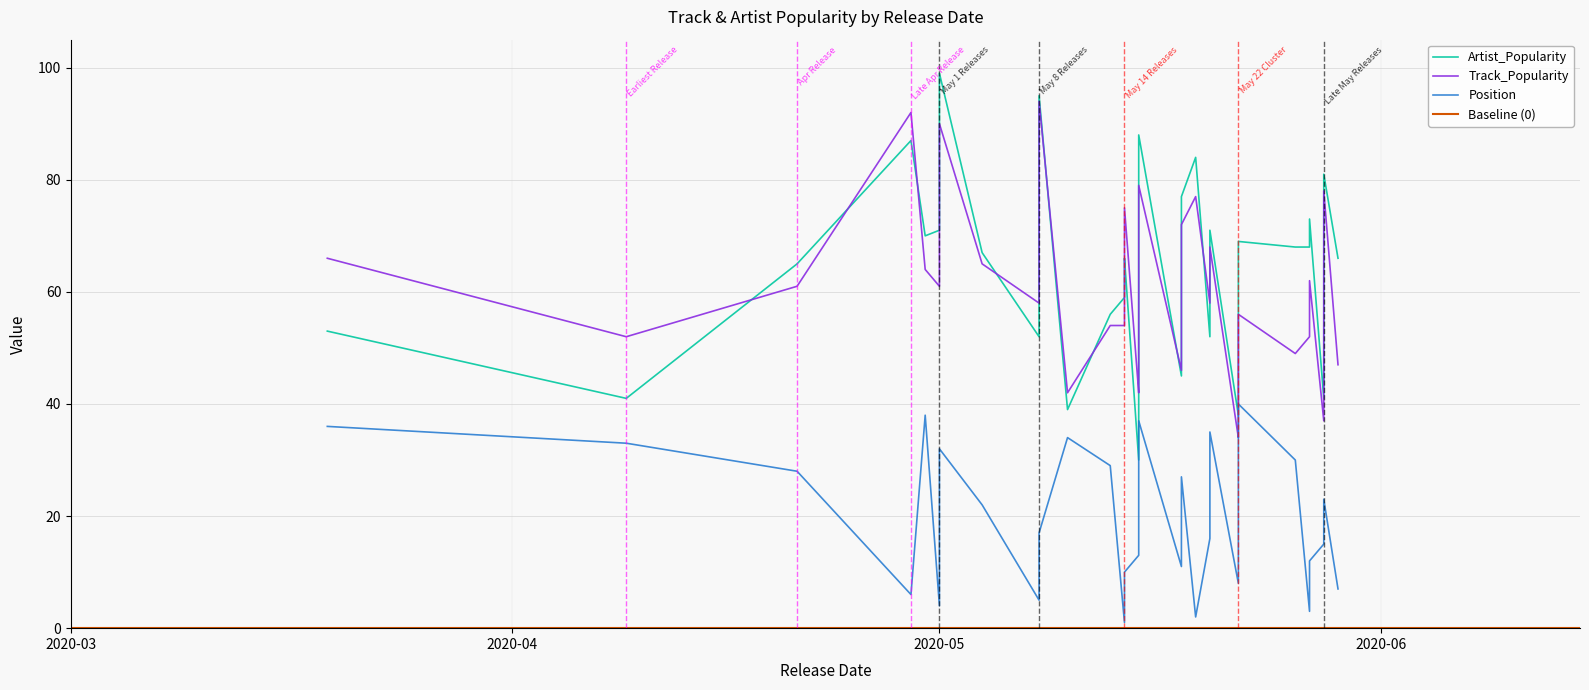

Does the chart display data point markers on the line(s)?

No